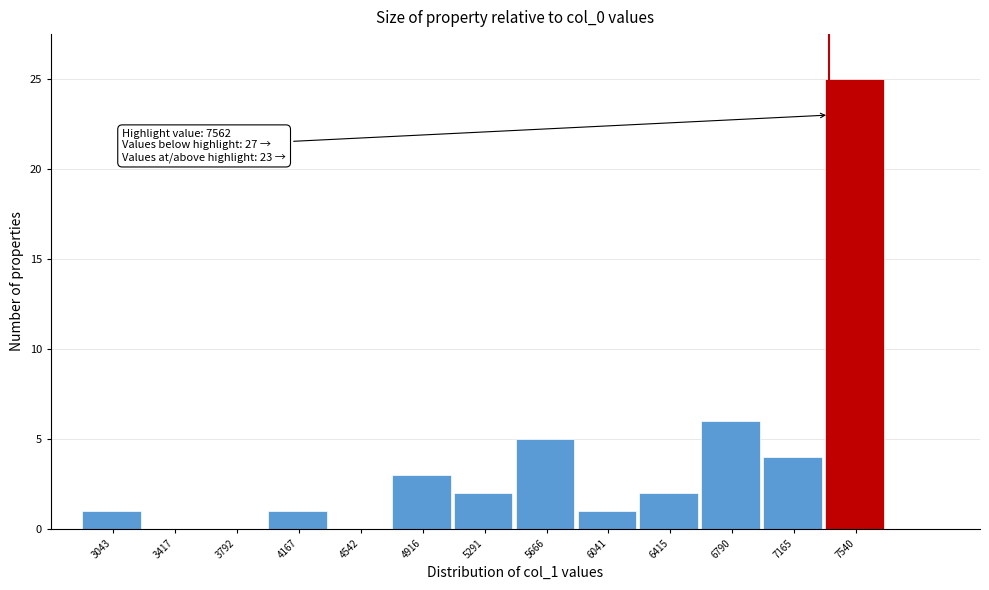

Reading left to right, transcribe all the data shown in this chart.

3043=1	3417=0	3792=0	4167=1	4542=0	4916=3	5291=2	5666=5	6041=1	6415=2	6790=6	7165=4	7540=25